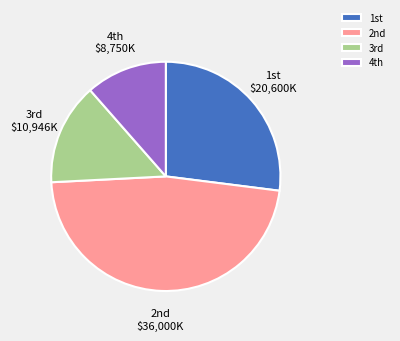

Rank the categories by value from highest to lowest.

2nd, 1st, 3rd, 4th